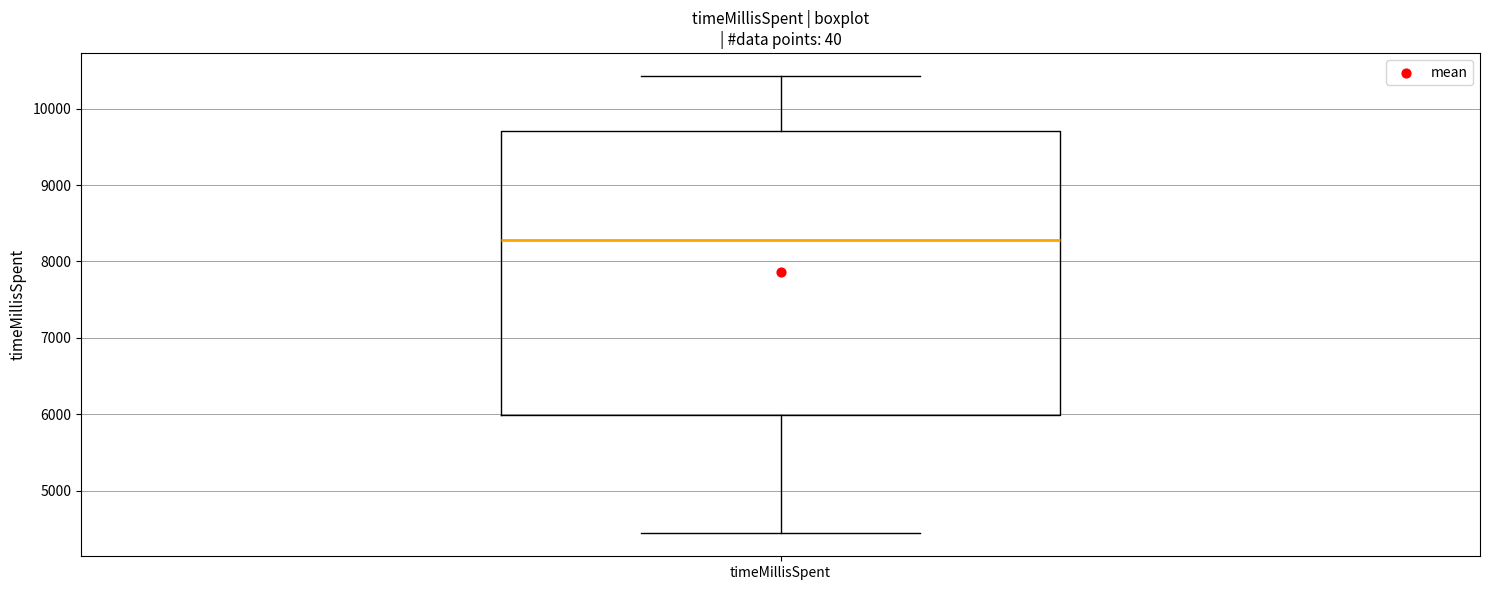

Where does the median line of the box for timeMillisSpent sit on the y-axis? The values are not printed on the chart, so give them approximately, as read against the axis.

8300